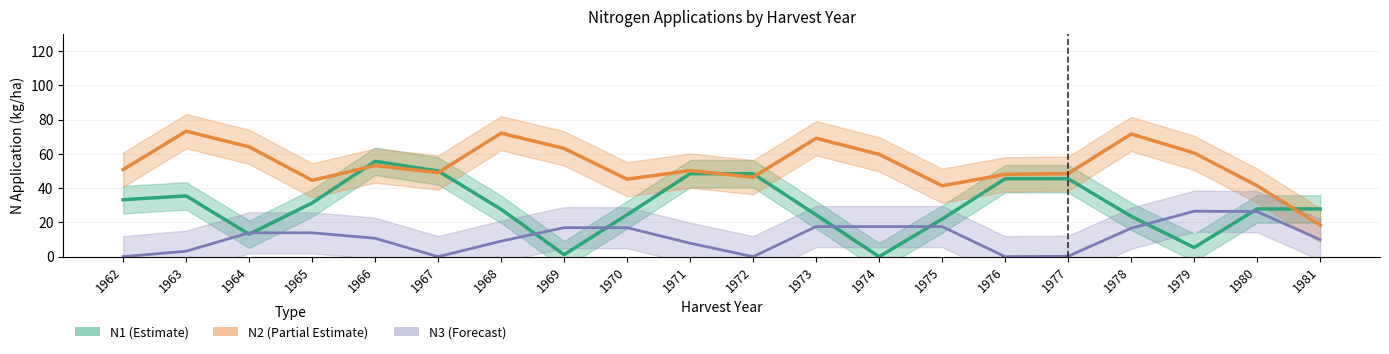

Which series has the widest spread of values?

N1 (Estimate)